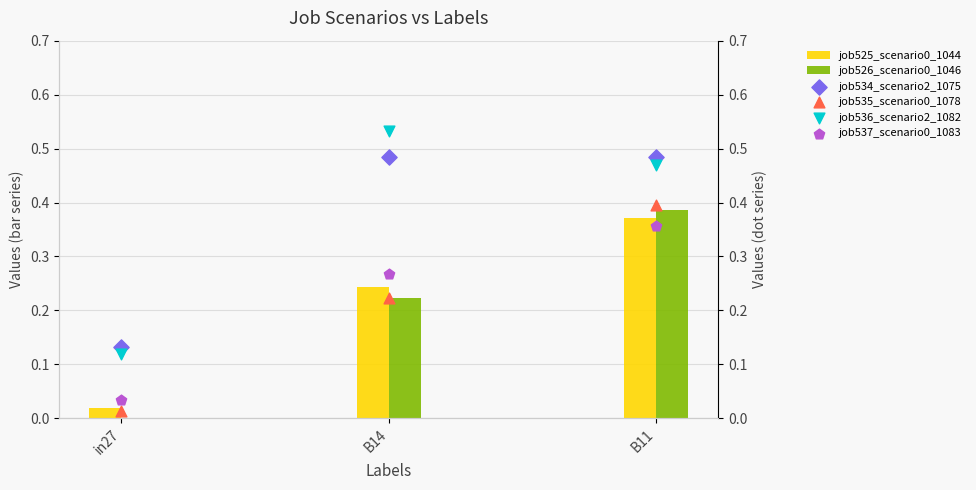

At which category is the sum across all series the highest?

B11